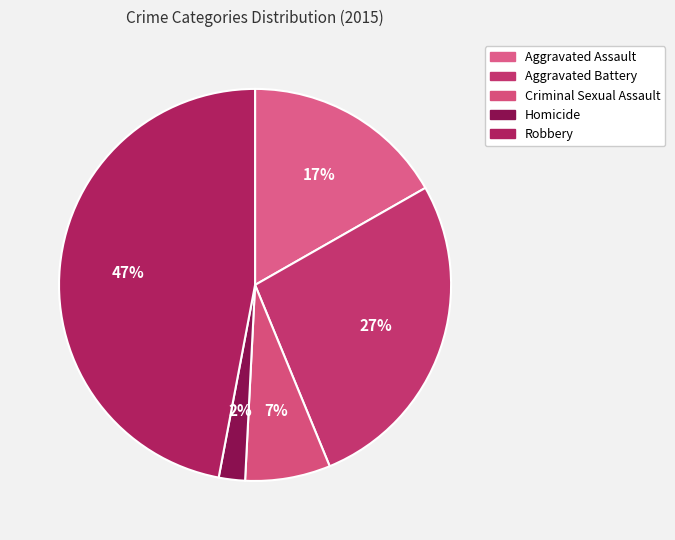

Rank the categories by value from highest to lowest.

Robbery, Aggravated Battery, Aggravated Assault, Criminal Sexual Assault, Homicide